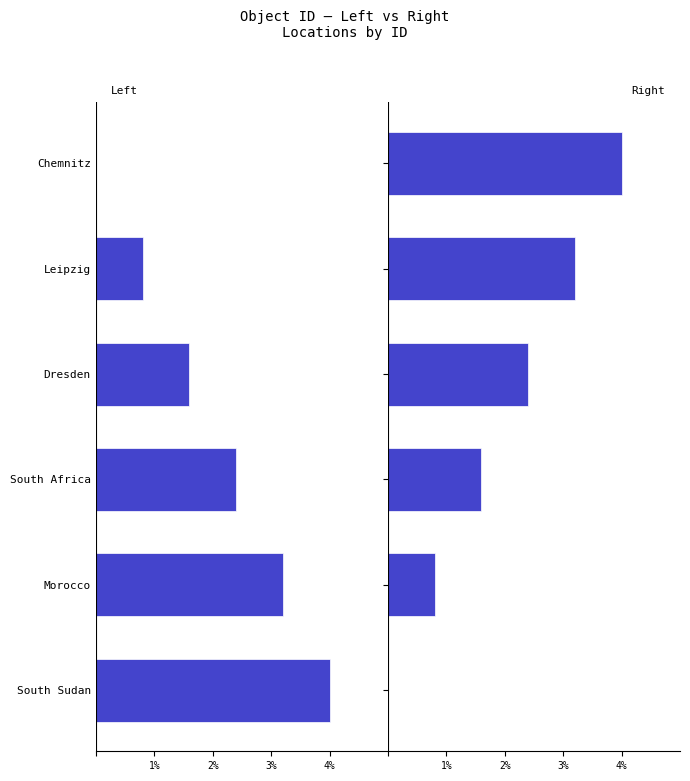

List the series in order of their peak value, highest first.

Right Group, Left Group